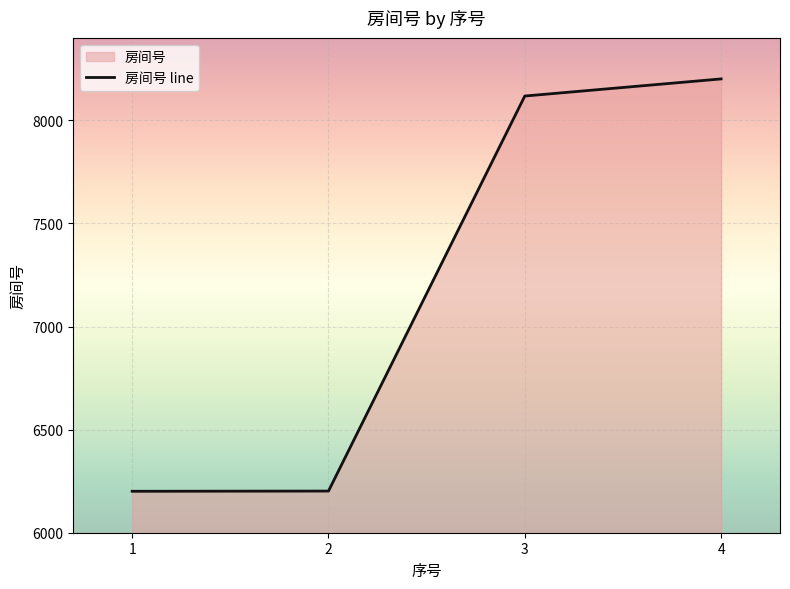

What is the difference between the values at 1 and 4?

2000